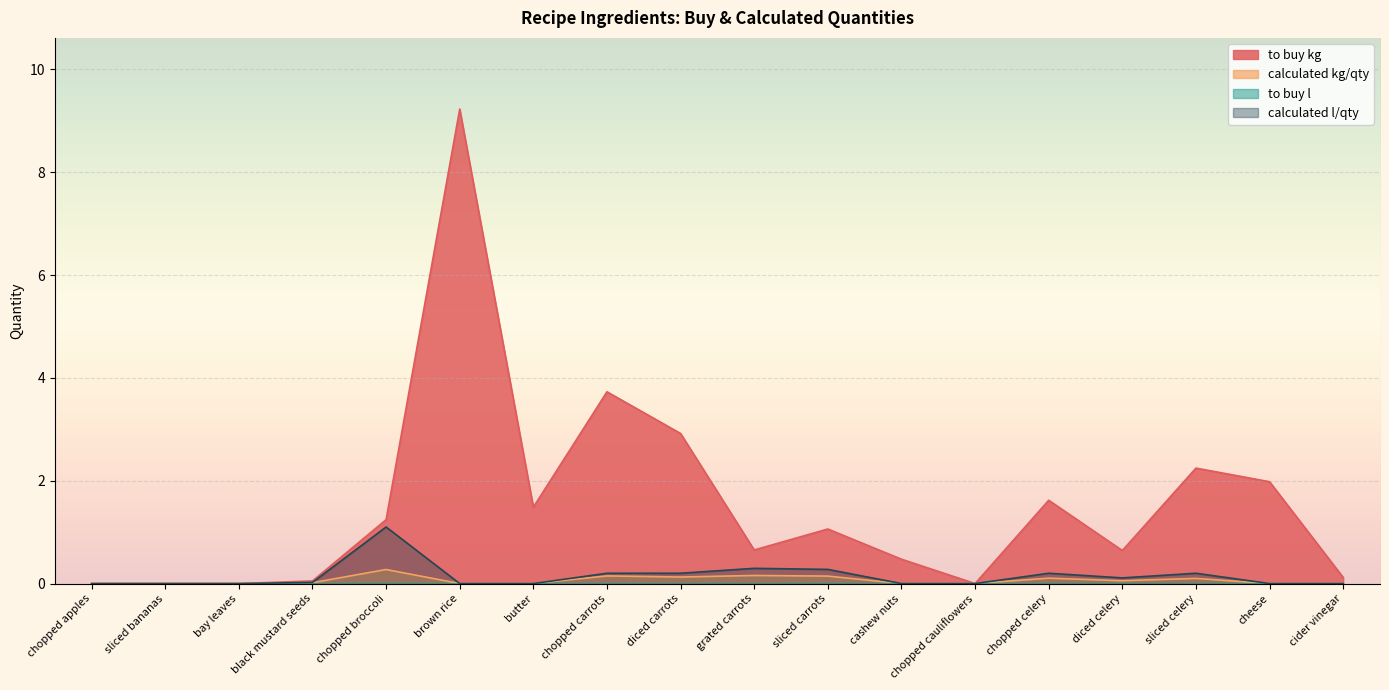

Which series has the largest range (max minus min)?

to buy kg